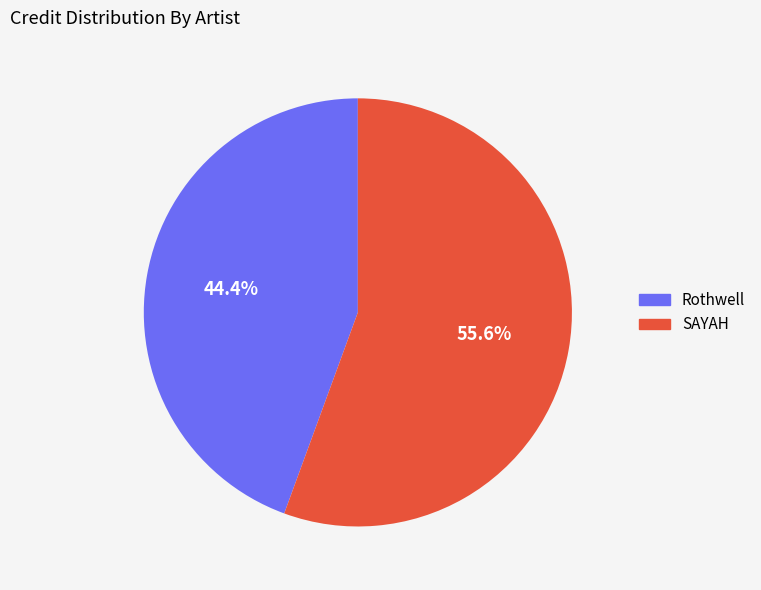

How much of the chart is everything except SAYAH?

44.4%